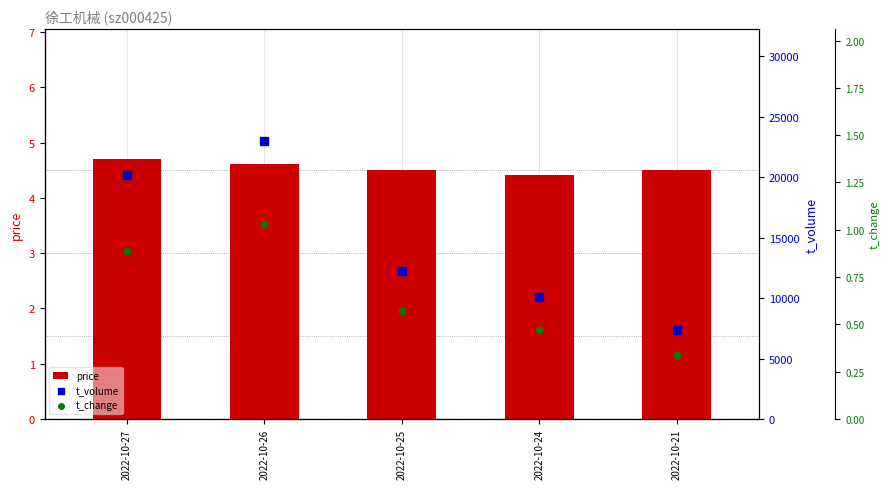

Which series contains the highest Y value?

t_volume